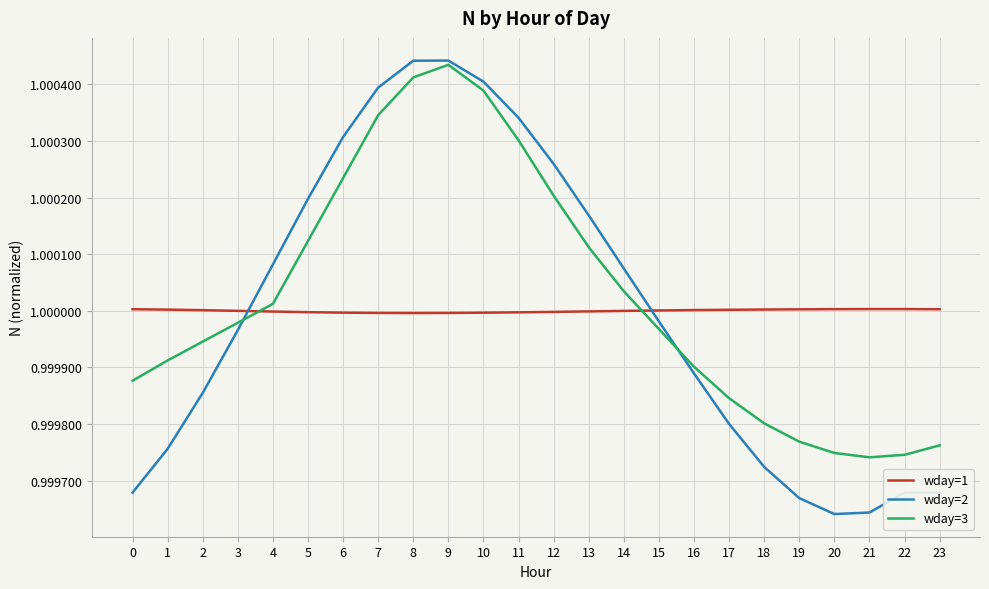

True or false: wday=2 and wday=1 intersect in this chart.

True